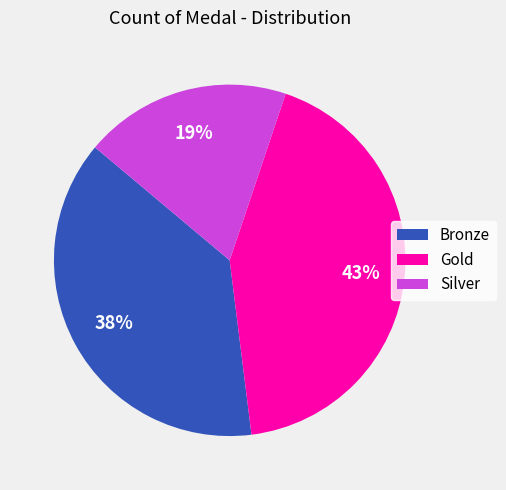

How many segments does this pie chart have?

3